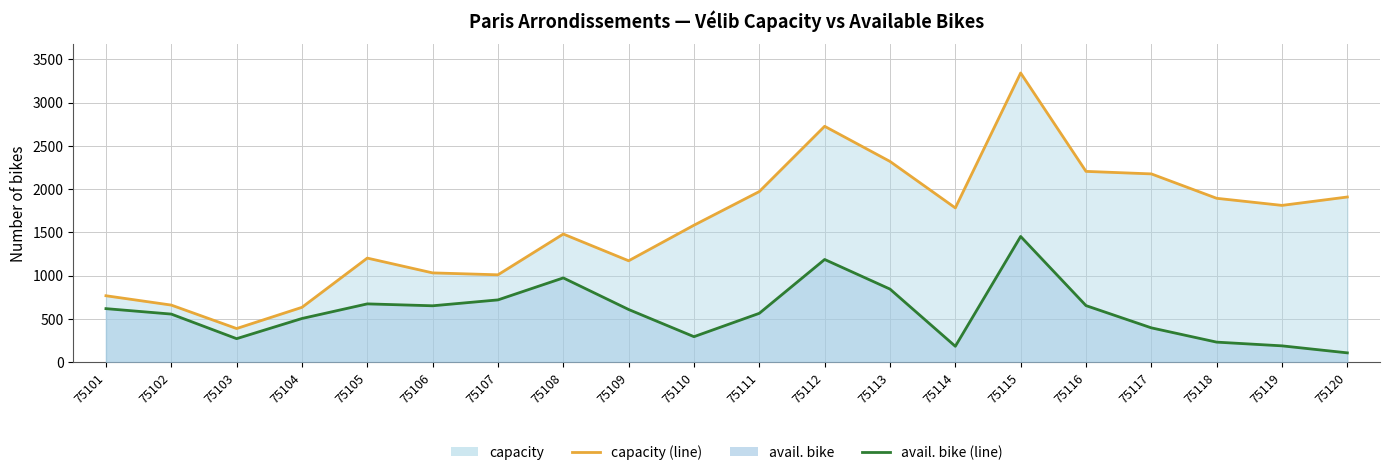

What is the average value of the capacity (line) series?

1604